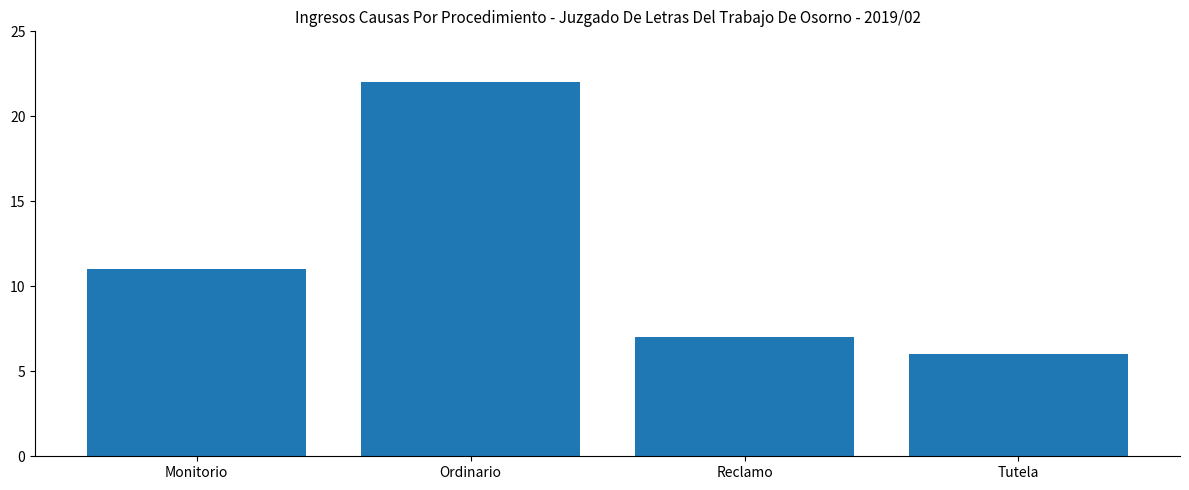

What is the difference between the values at Monitorio and Ordinario?

11